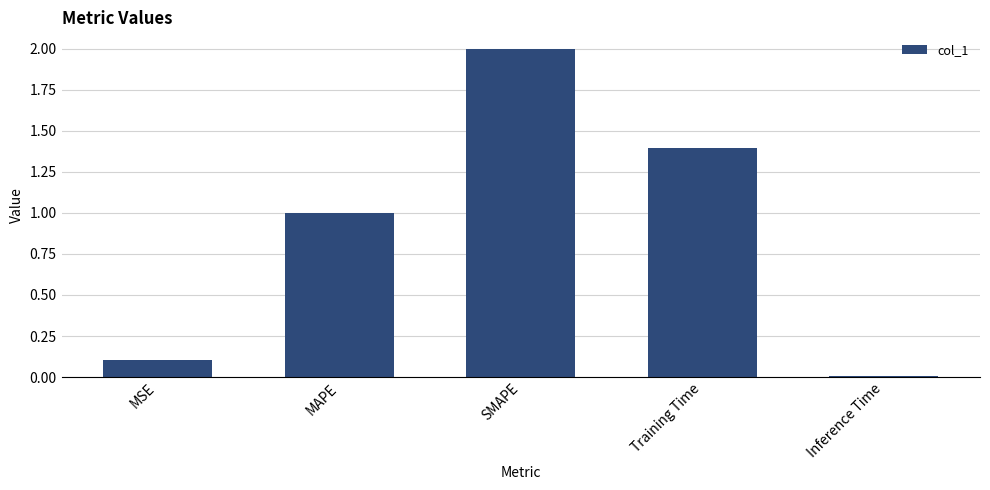

True or false: the data shows 0.6 at MAPE.

False